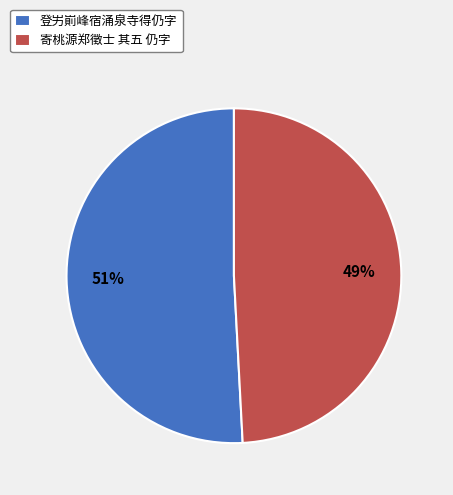

How many slices are in this pie chart?

2